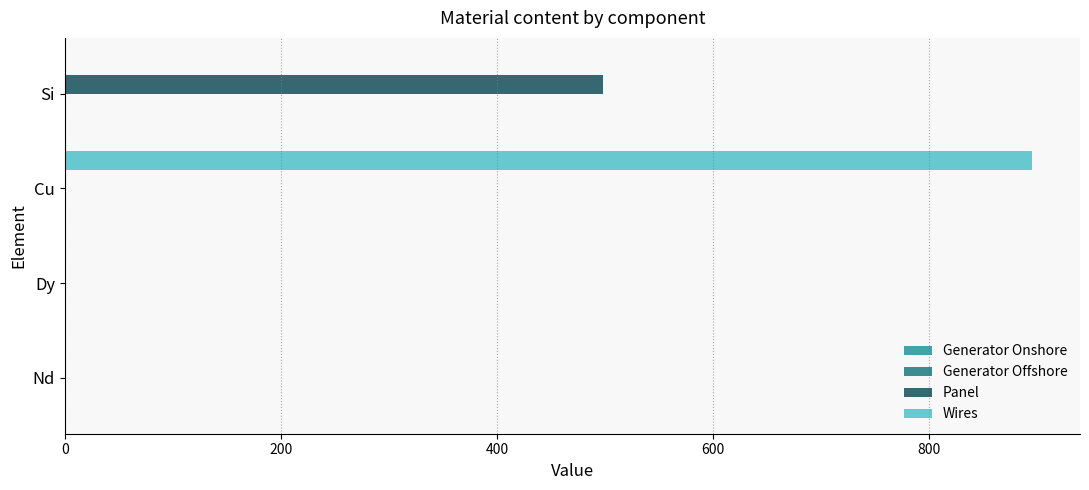

Which series has the largest total across all categories?

Wires